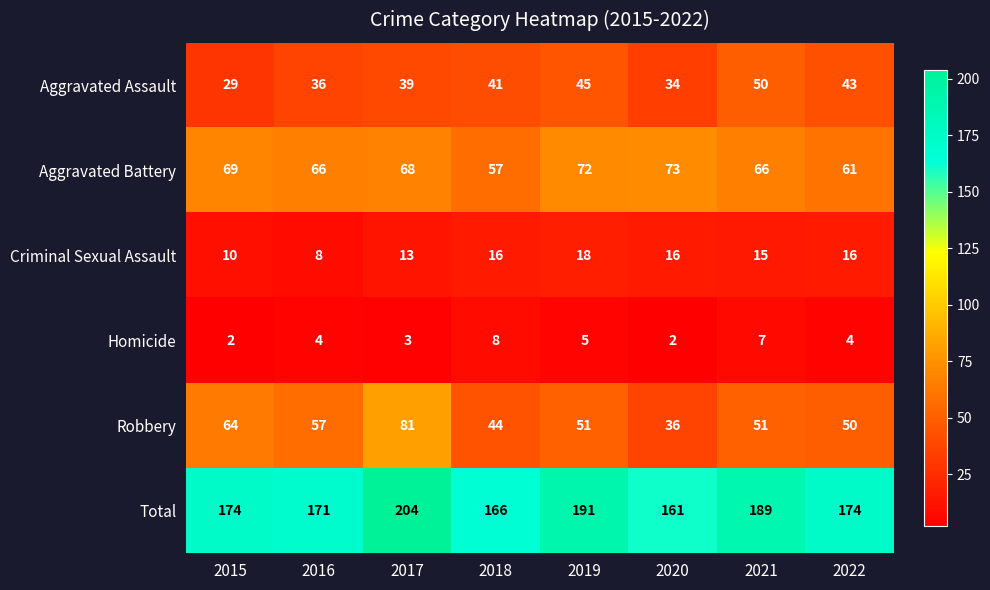

Which series has the largest range (max minus min)?

Robbery